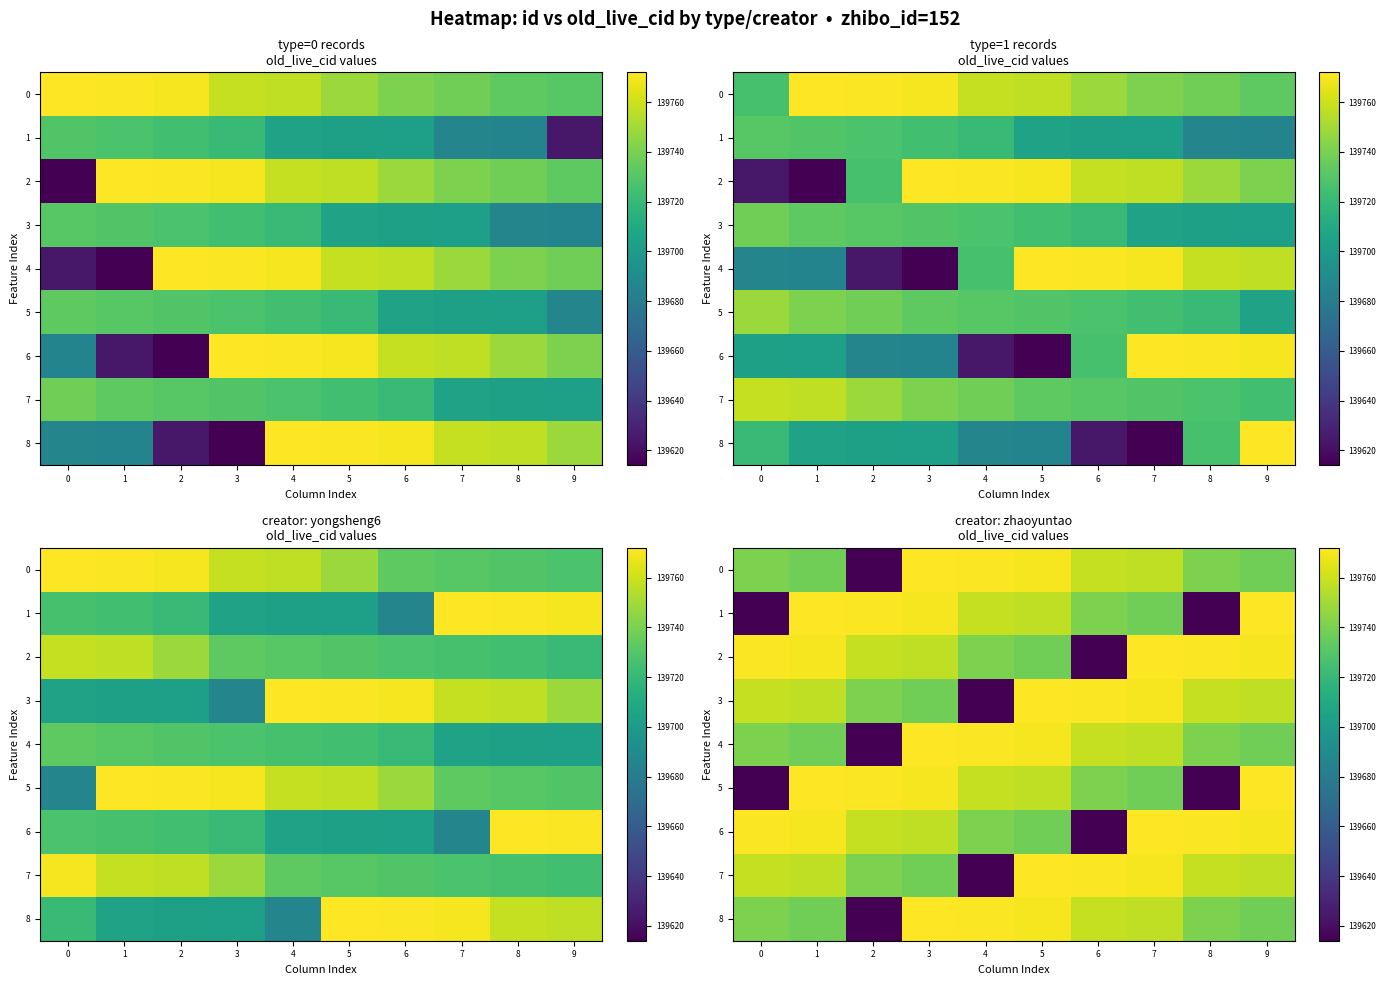

At which category is the sum across all series the highest?

3